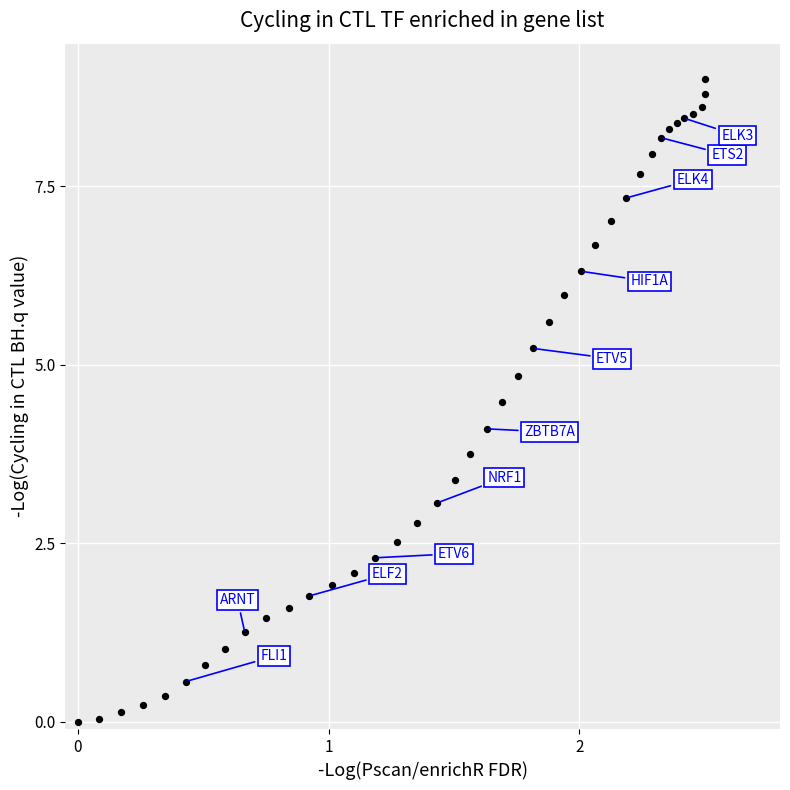

What Y value in the scatter plot is closest to 4?

4.1